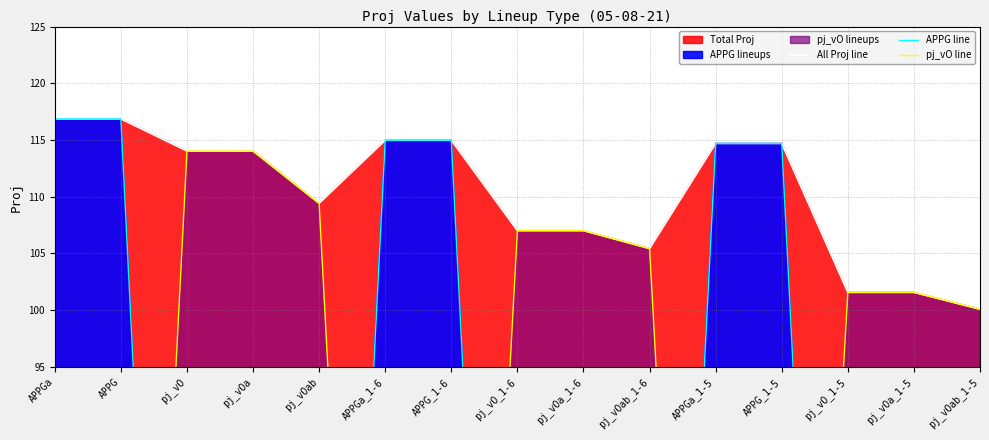

What is the difference between the APPG line values at pj_vOa_1-6 and APPGa?

116.9